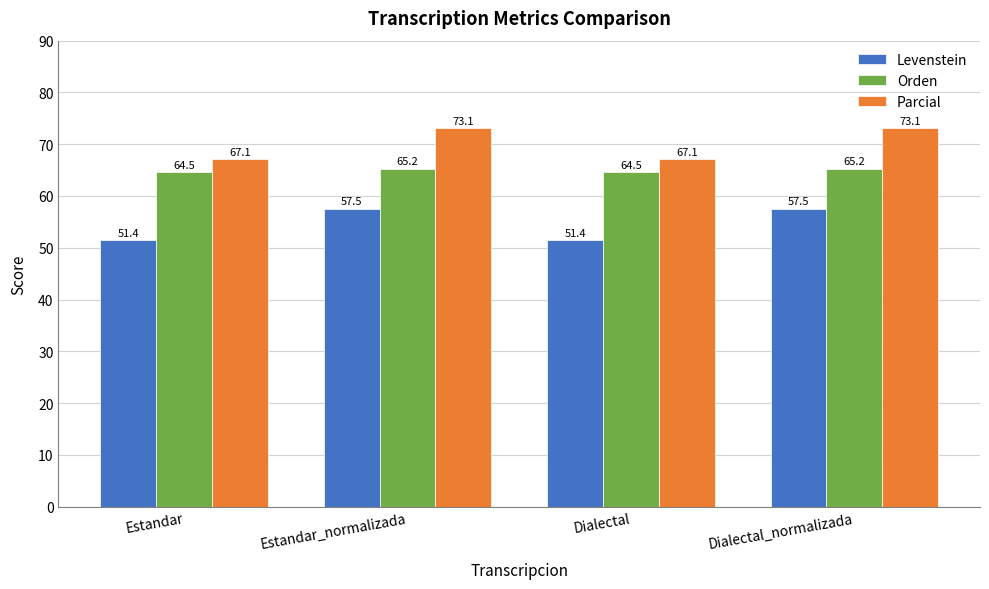

Which series has the largest total across all categories?

Parcial